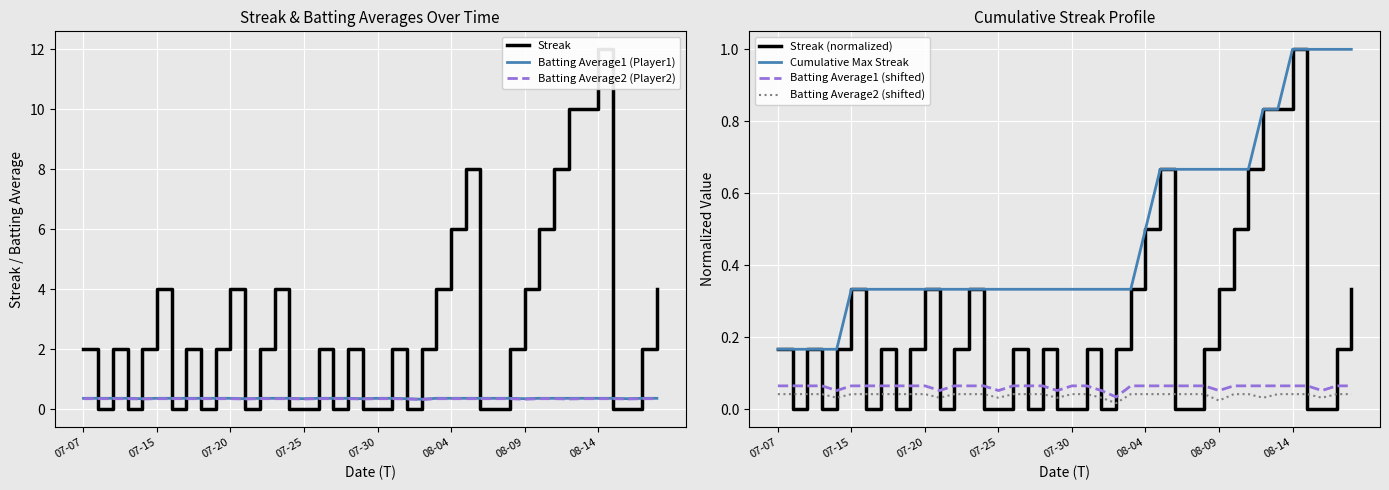

What is the value of the Batting Average2 point at the 1st from the left?

0.4